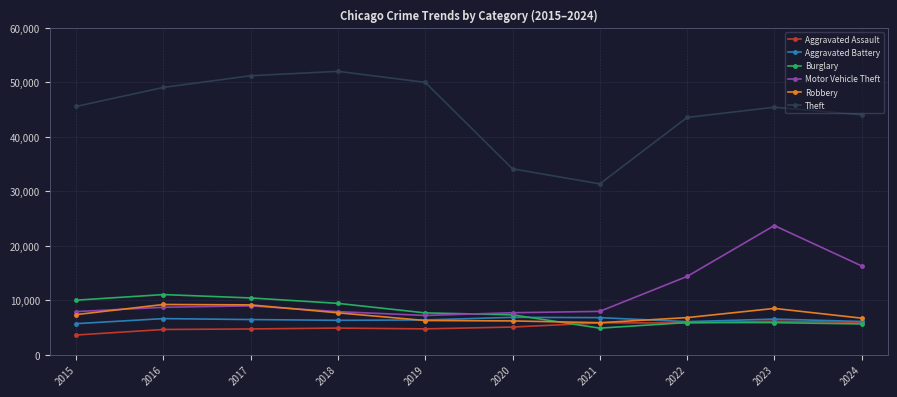

Which series has the widest spread of values?

Theft